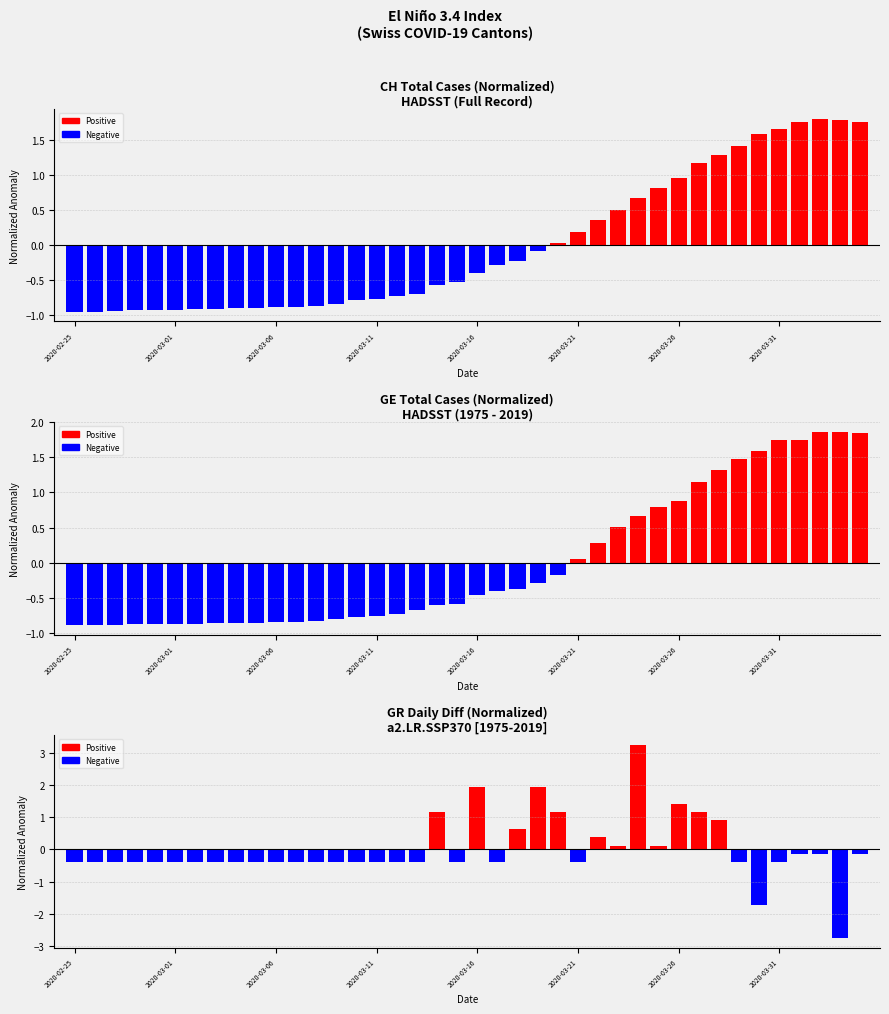

What is the total value across all series at 11?

-2.1